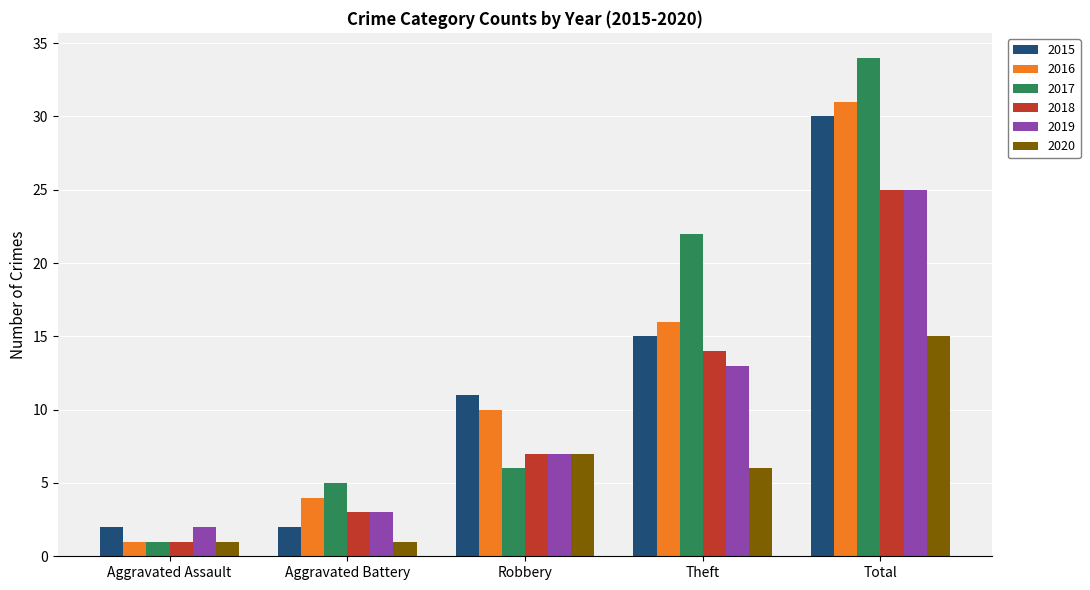

How many bars are there in total?

30